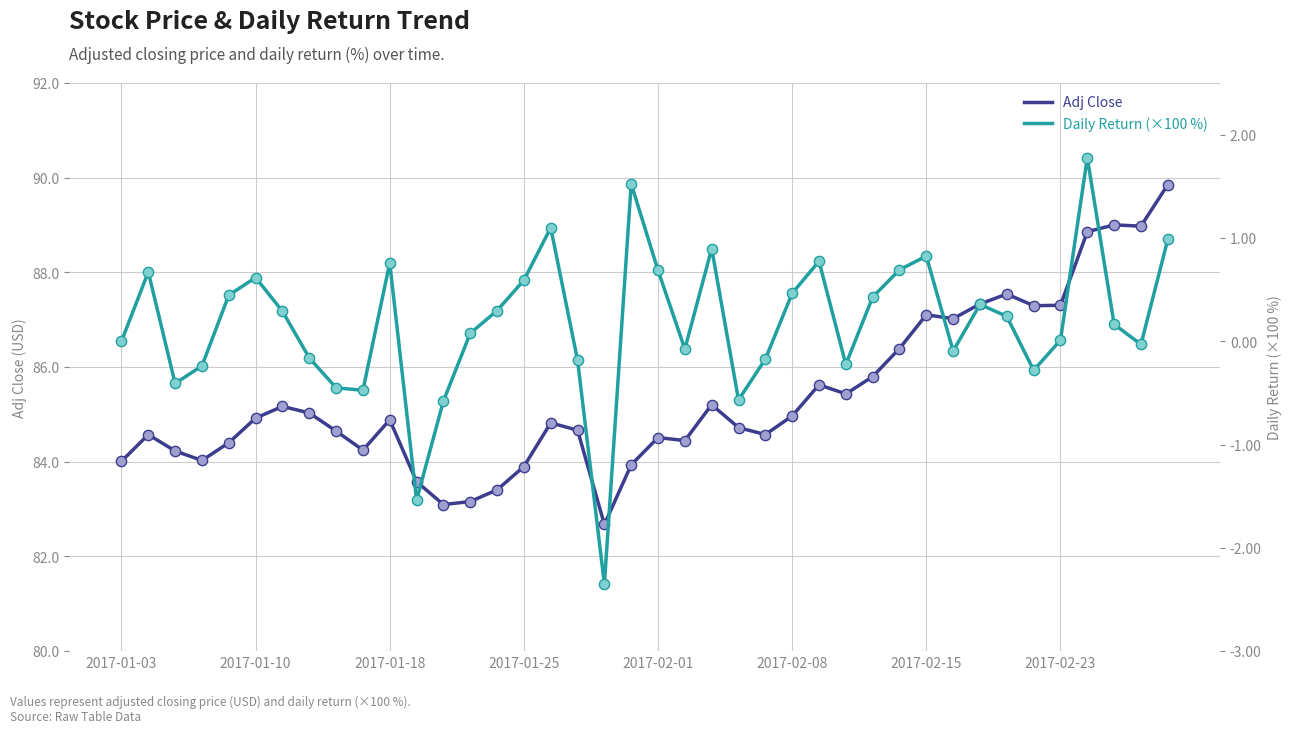

What is the total value across all series at 36?

90.6